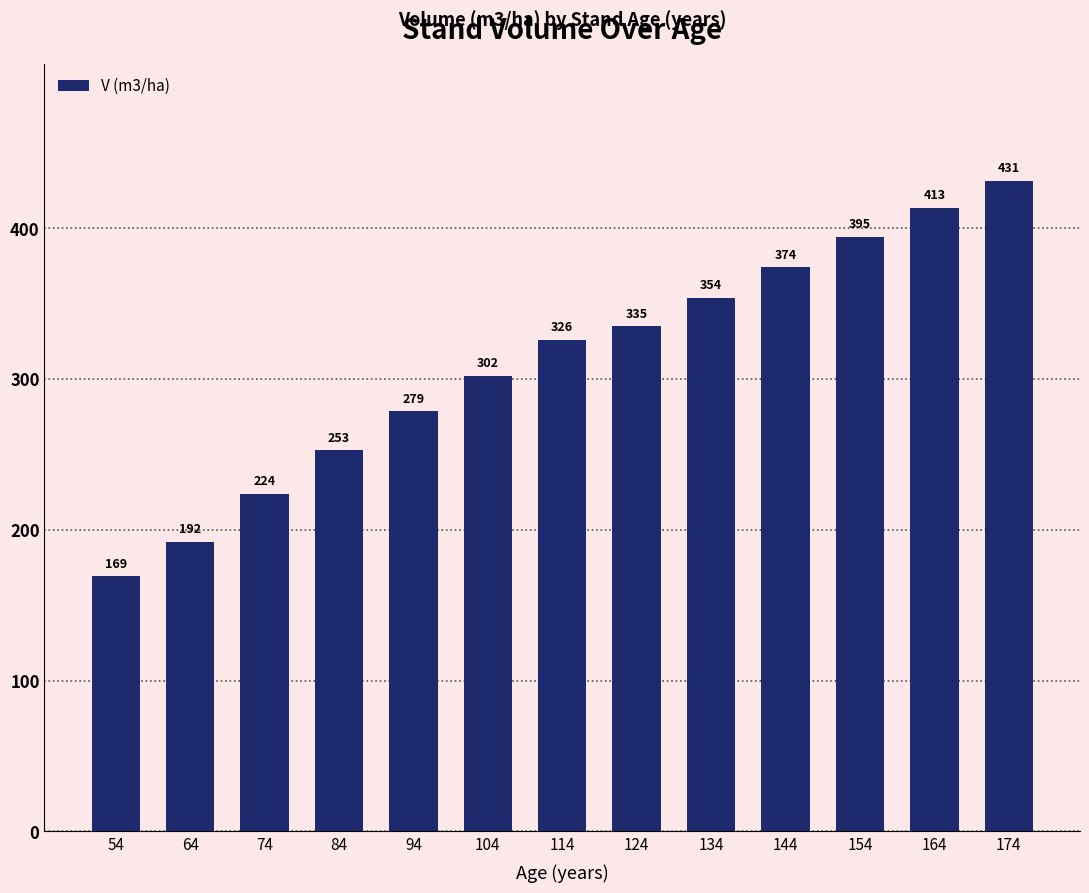

What is the difference between the values at 64 and 124?

142.8